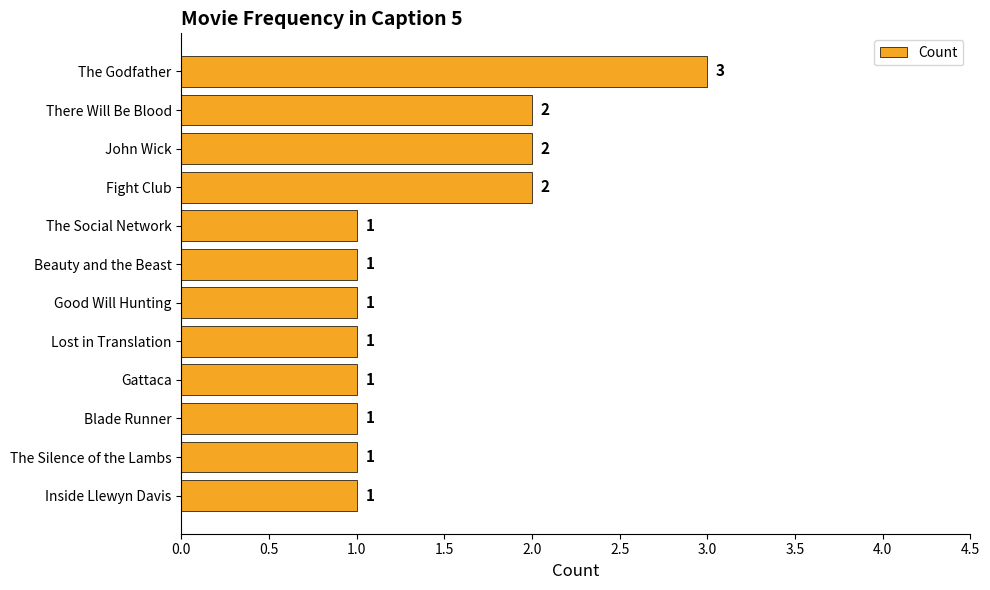

Is it true that the value at Gattaca is 1?

True